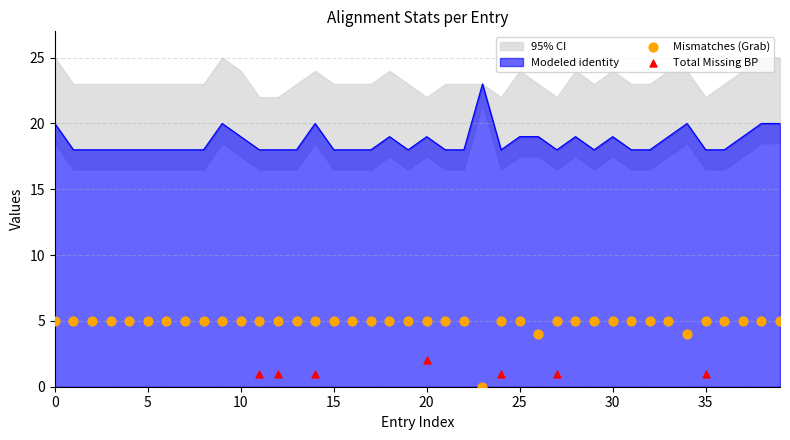

Which series contains the lowest Y value?

mismatches